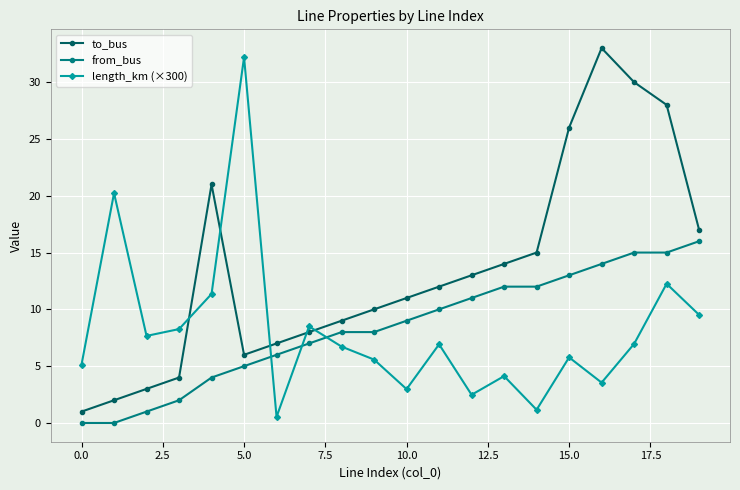

What is the greatest value displayed?

33.0